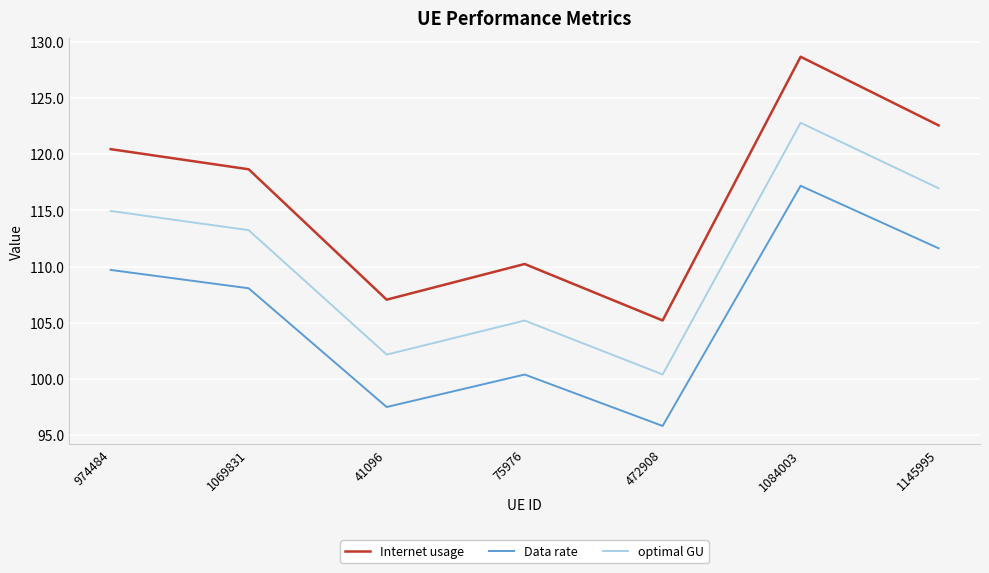

What is the minimum value shown in the chart?

95.8